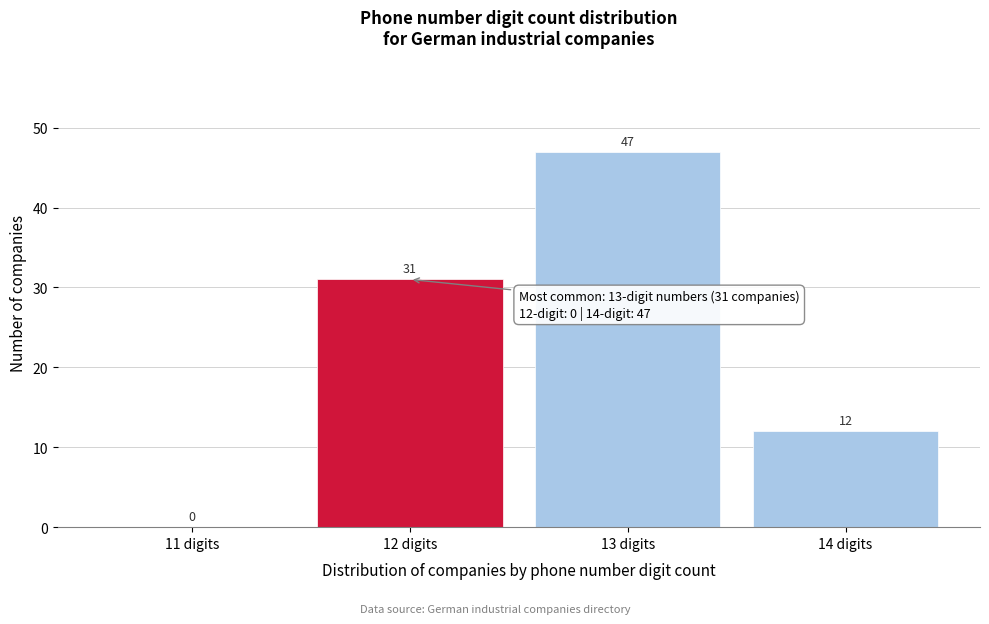

Reading right to left, extract all data points from this chart.

14 digits=12	13 digits=47	12 digits=31	11 digits=0